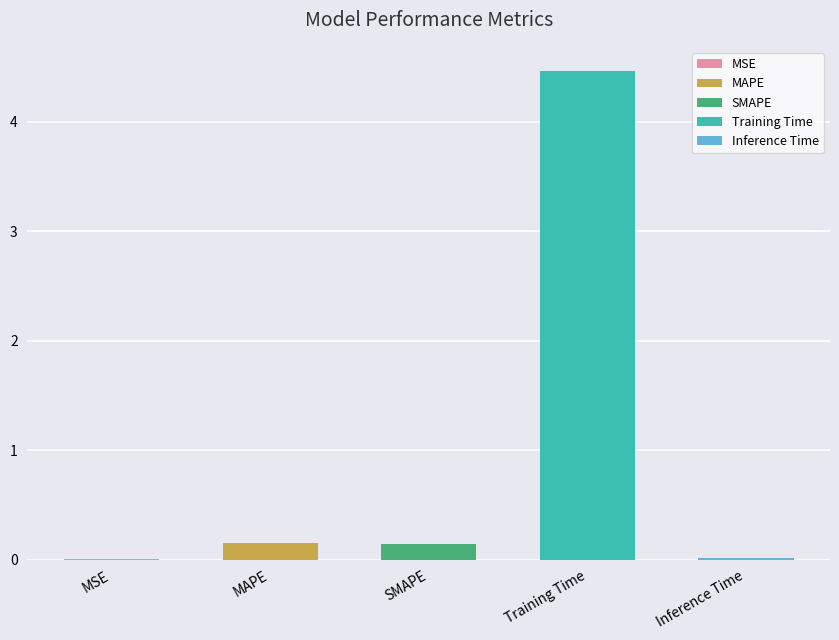

Reading right to left, what are all the values shown in this chart?

Inference Time=0.0	Training Time=4.5	SMAPE=0.1	MAPE=0.2	MSE=0.0